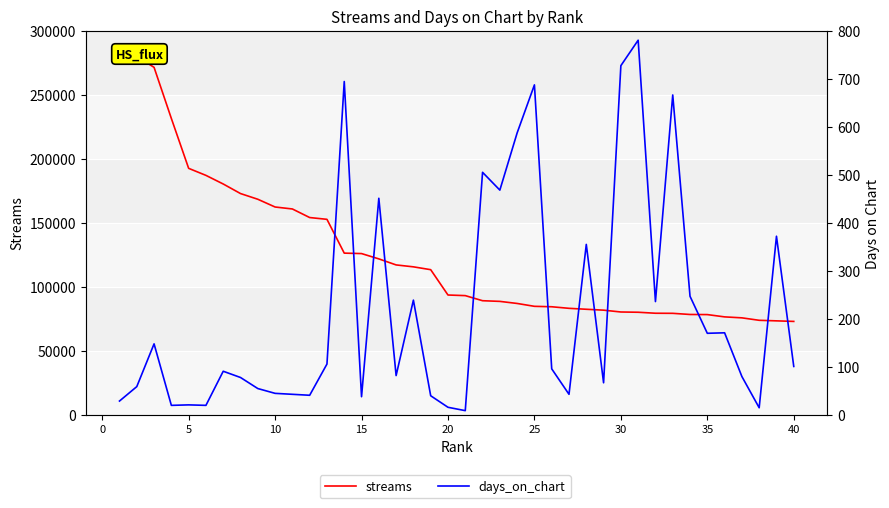

In days_on_chart, how many points are higher than both neighbors (excluding endpoints)?

13